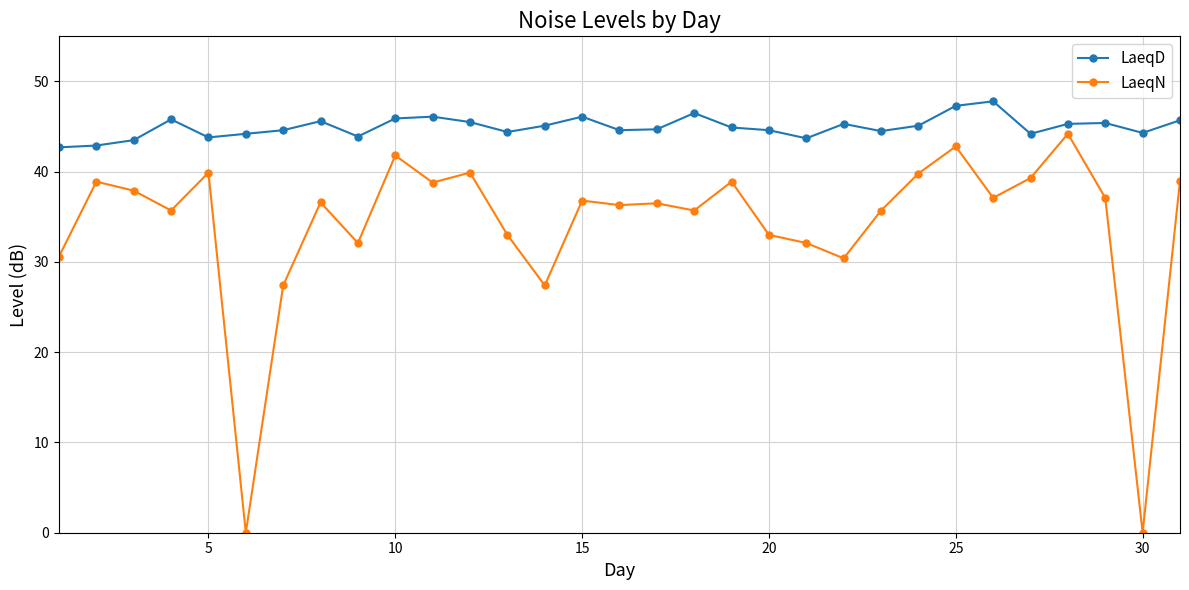

What is the value of the LaeqN point at the 2nd from the left?

38.9